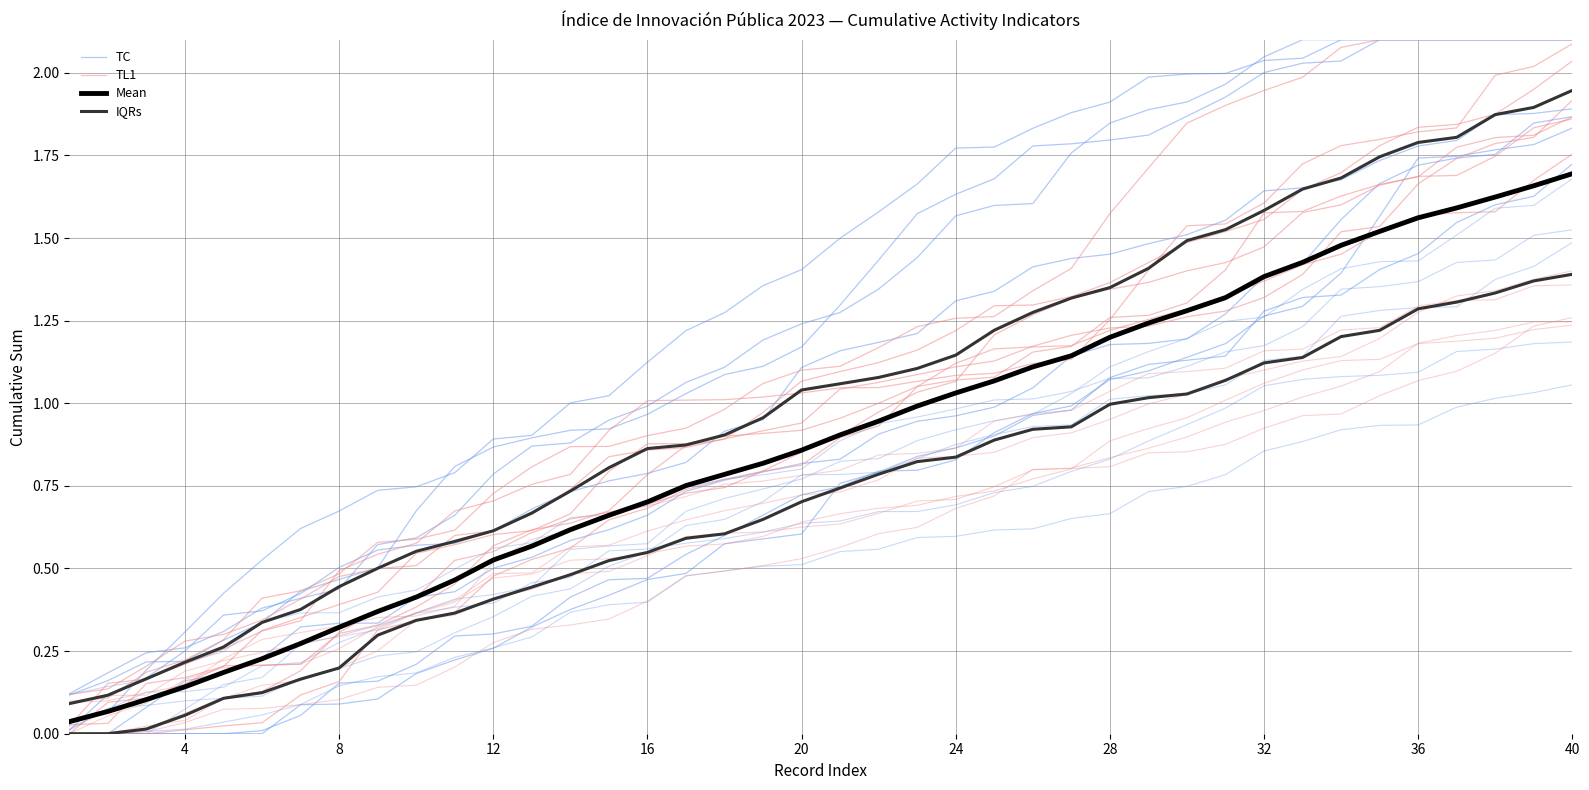

True or false: TC has a value of -0.8 at 8.

False